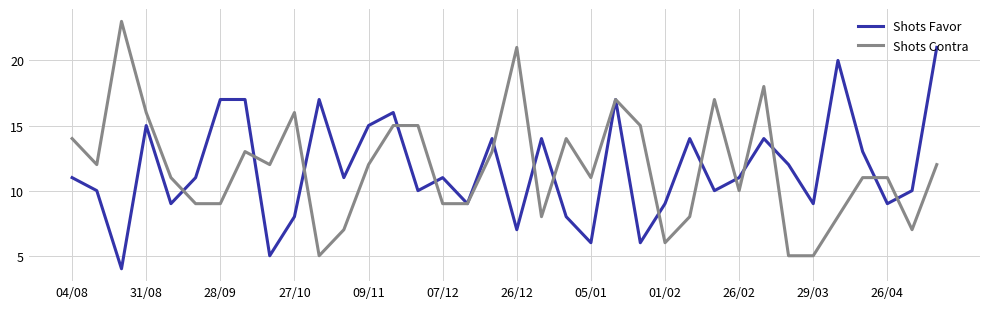

What is the smallest value displayed?

4